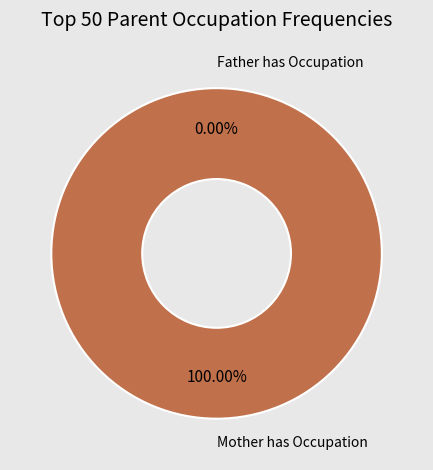

Is 1446682793 the majority of the pie?

Yes